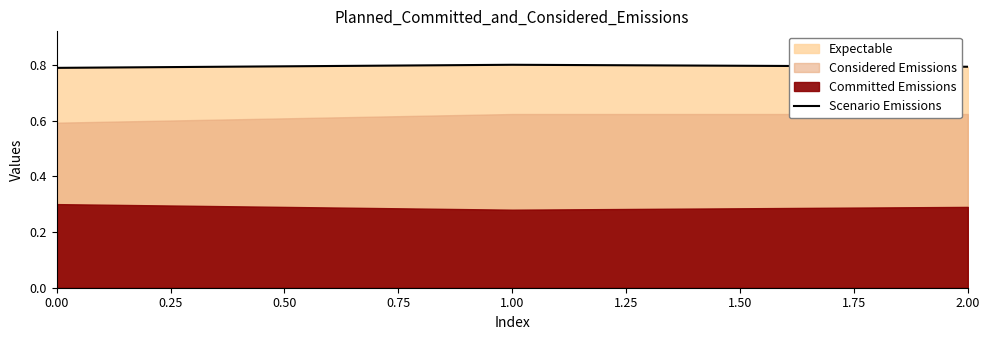

The value of Scenario Emissions at 1.00 is 0.8. True or false?

True